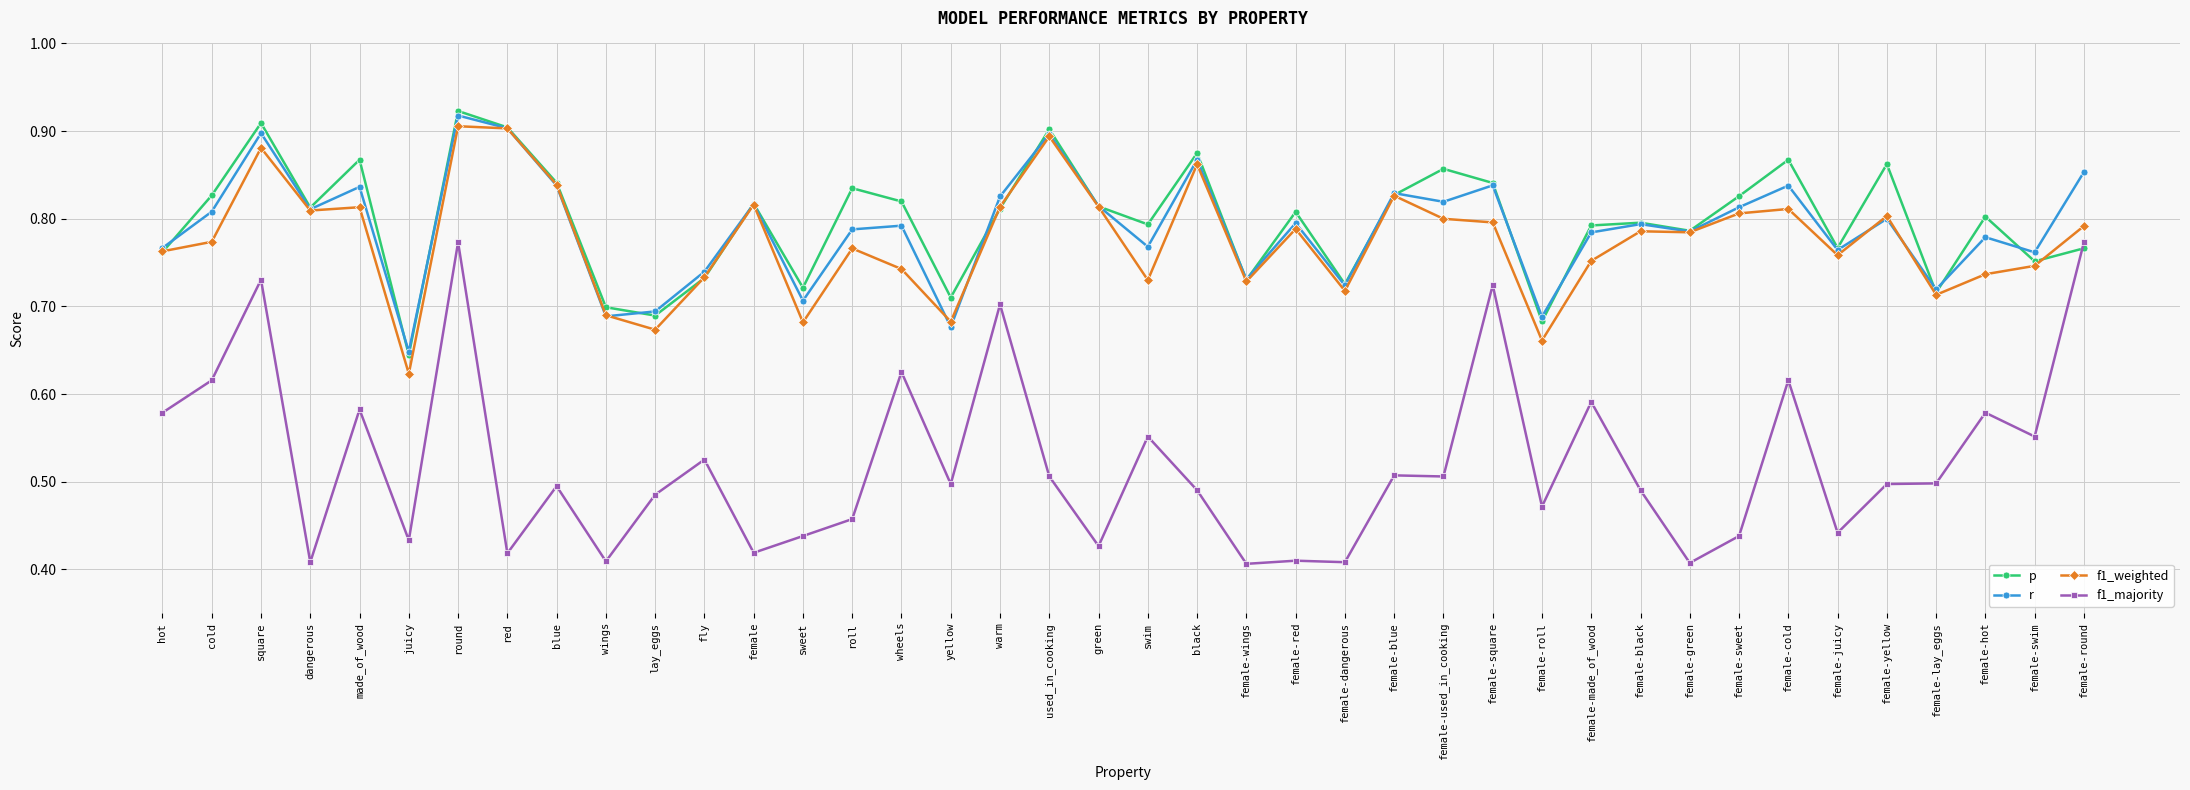

Is it true that f1_weighted equals 1.3 at wheels?

False